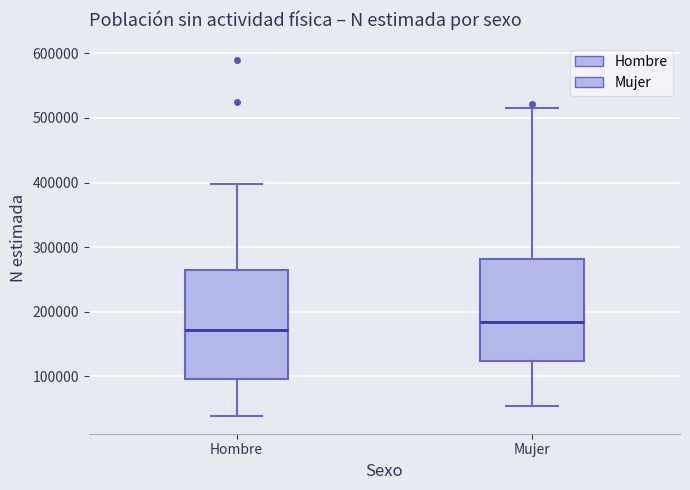

Reading left to right, read every box against the y-axis: the position of its median line, the range the box covers, and the ends of its whiskers. The values are not printed on the chart, so give them approximately, as read against the axis.

Hombre: median 170000, box 100000 to 270000, whiskers 40000 to 400000
Mujer: median 180000, box 120000 to 280000, whiskers 50000 to 510000